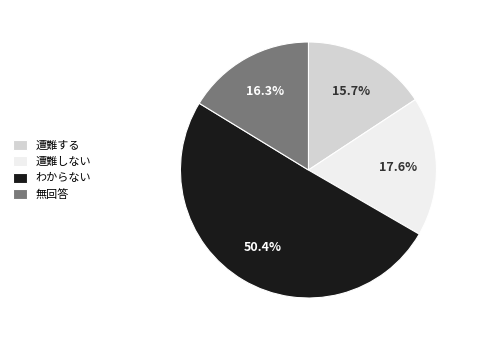

Is the sum of 遭難する and わからない greater than half?

Yes